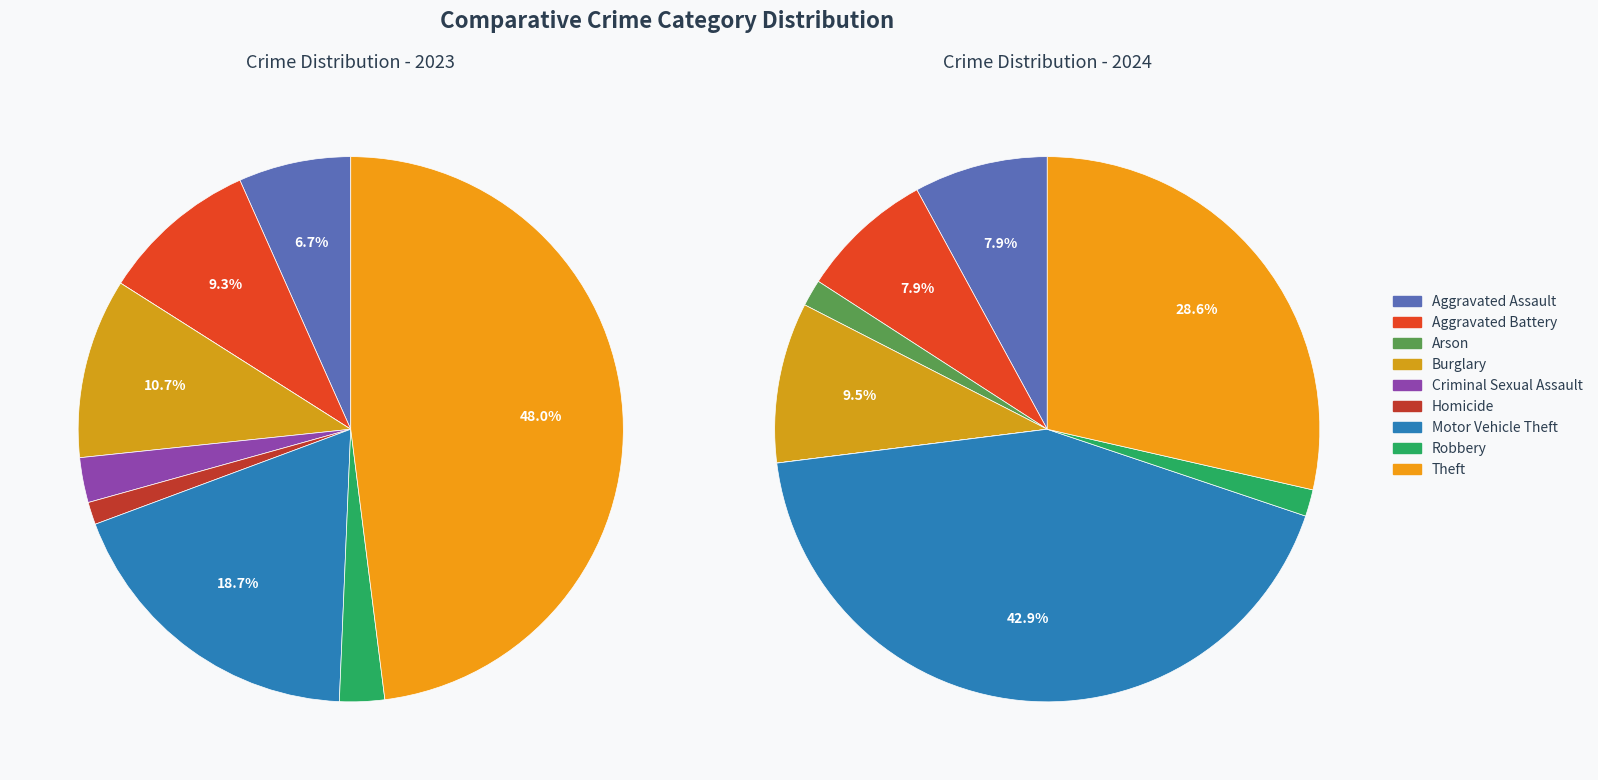

True or false: Burglary accounts for 11% of the total.

True